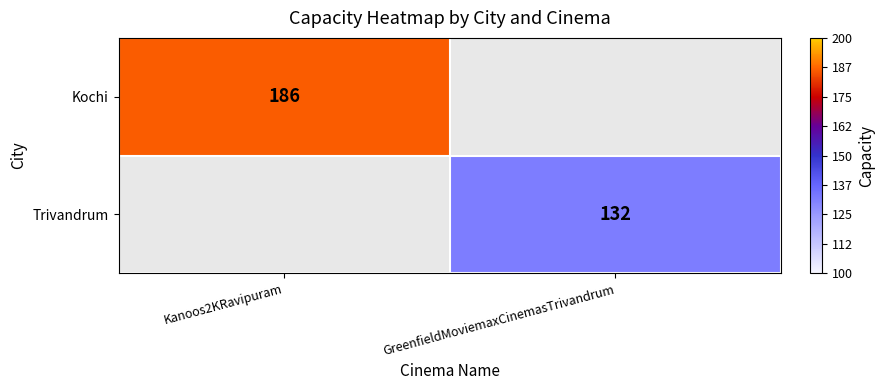

True or false: Kochi has a value of 186 at Kanoos2KRavipuram.

True